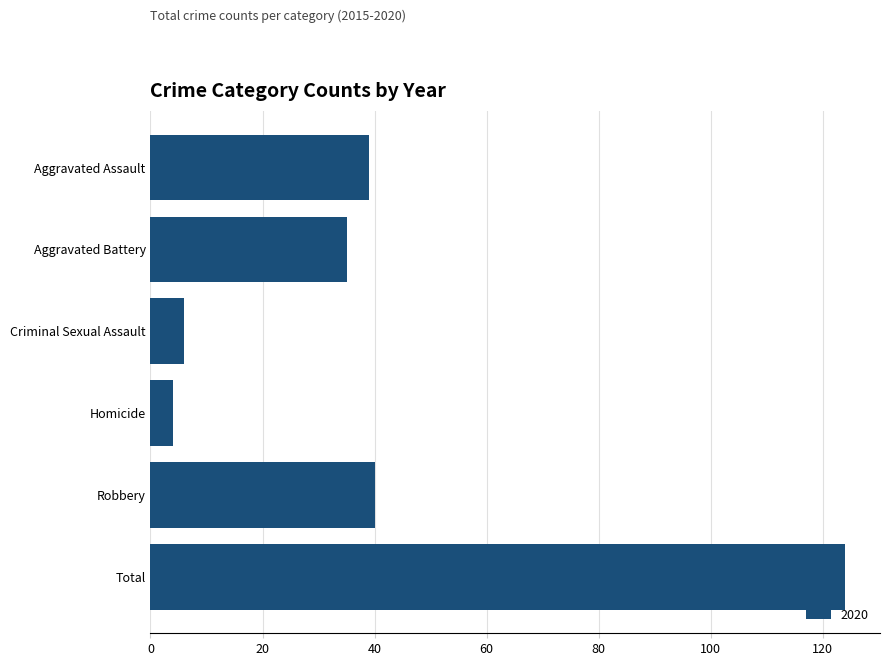

What is the label of the 2nd bar from the bottom?

Robbery